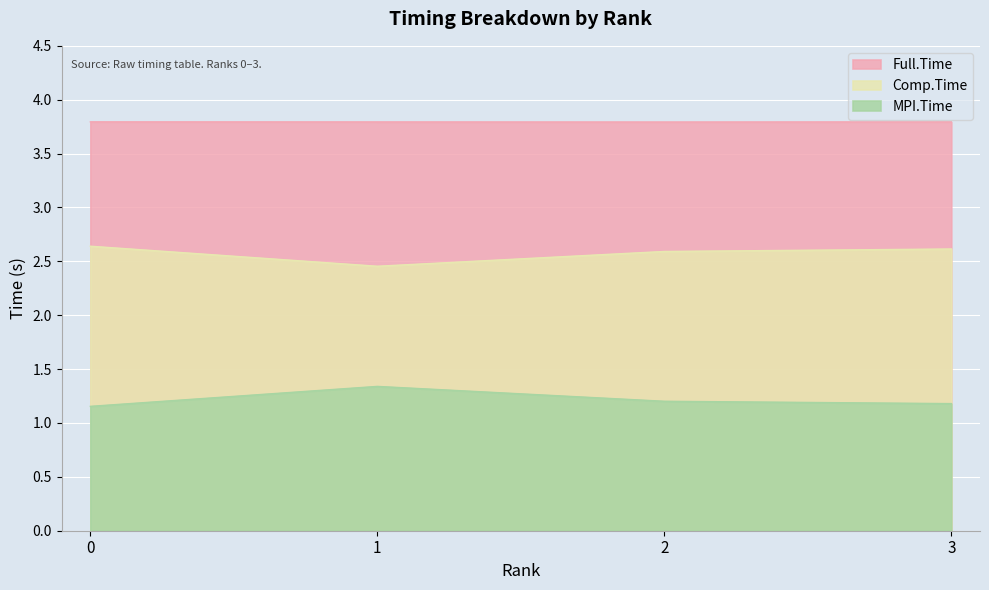

True or false: MPI.Time and Comp.Time cross at least once.

False